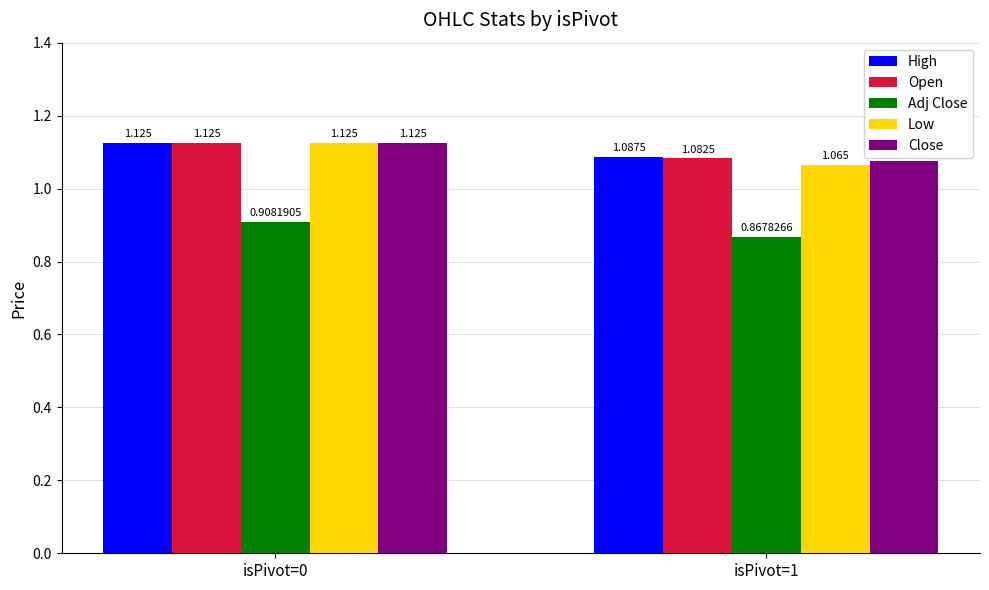

The value of Open at isPivot=1 is 0.5. True or false?

False